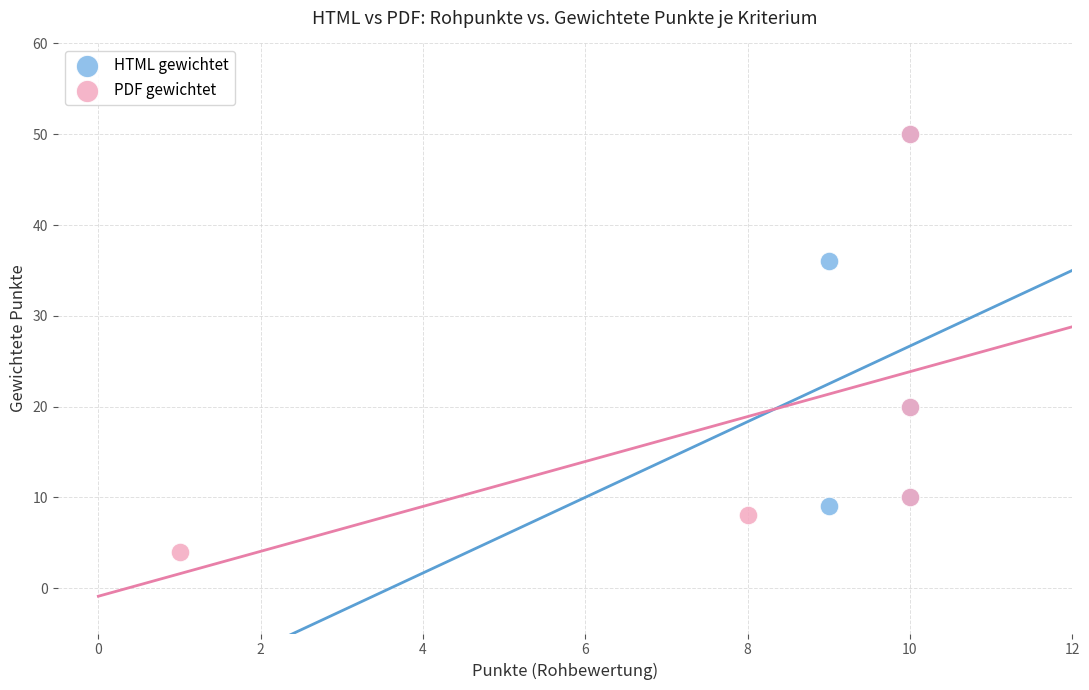

Which series reaches the minimum Y coordinate?

PDF gewichtet